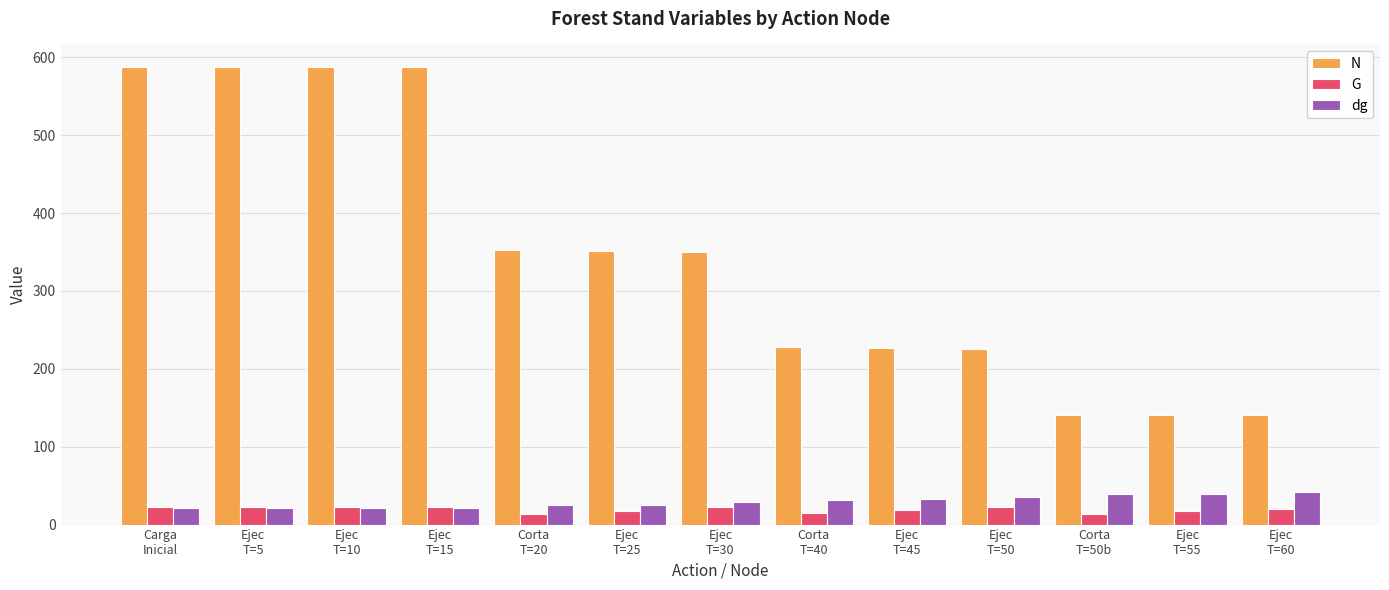

Which series has the largest range (max minus min)?

N